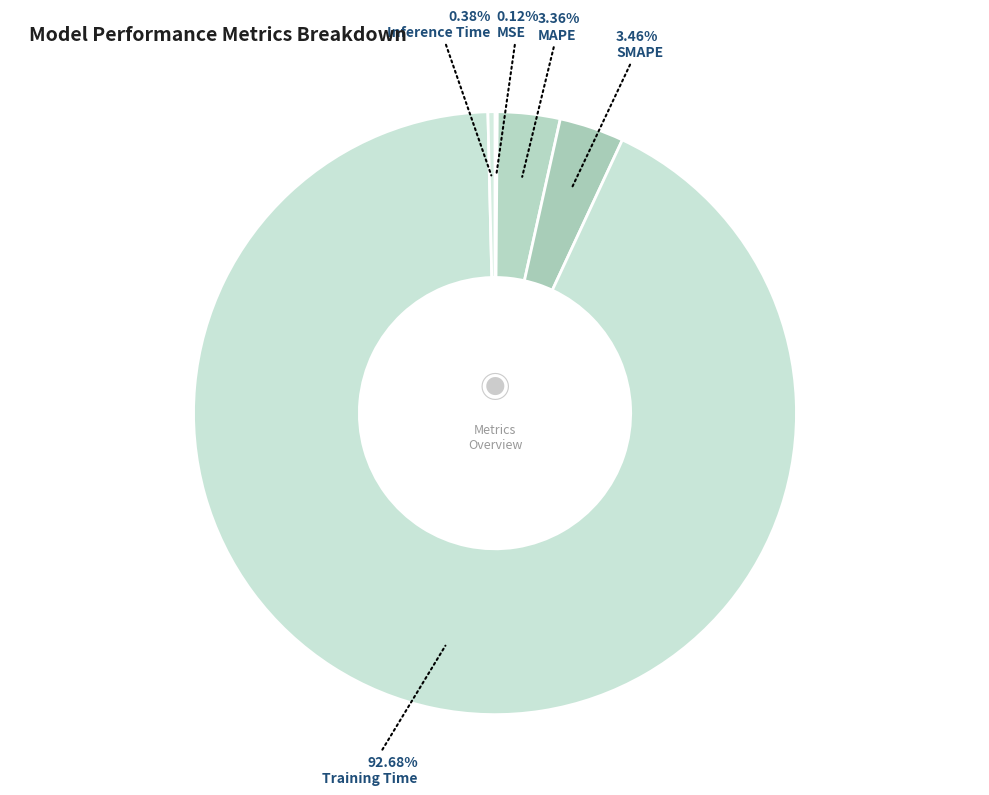

Which category has the biggest portion of the pie?

Training Time